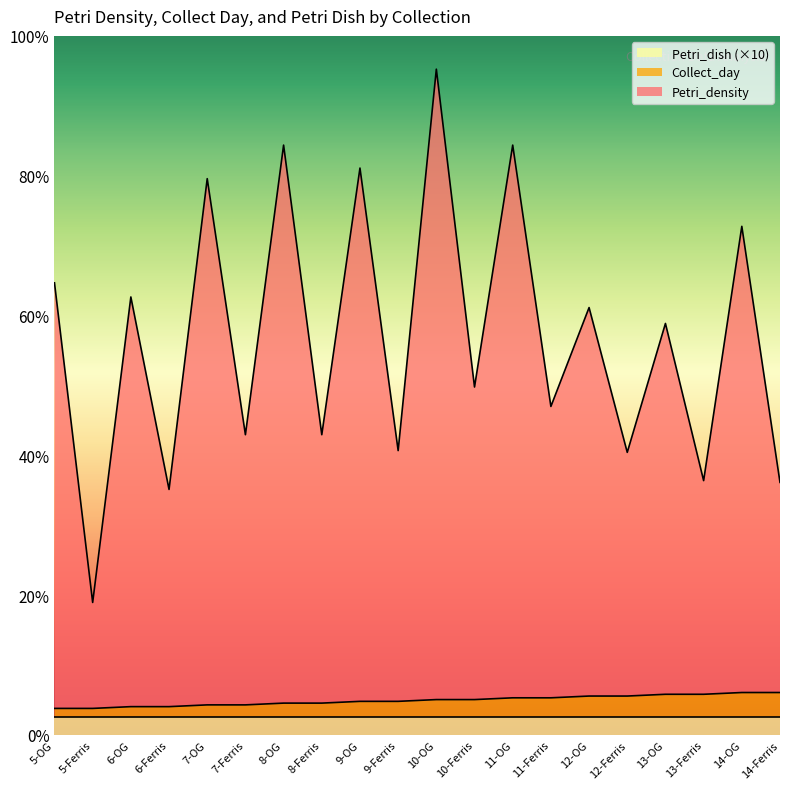

What position from the right is 7-OG?

16